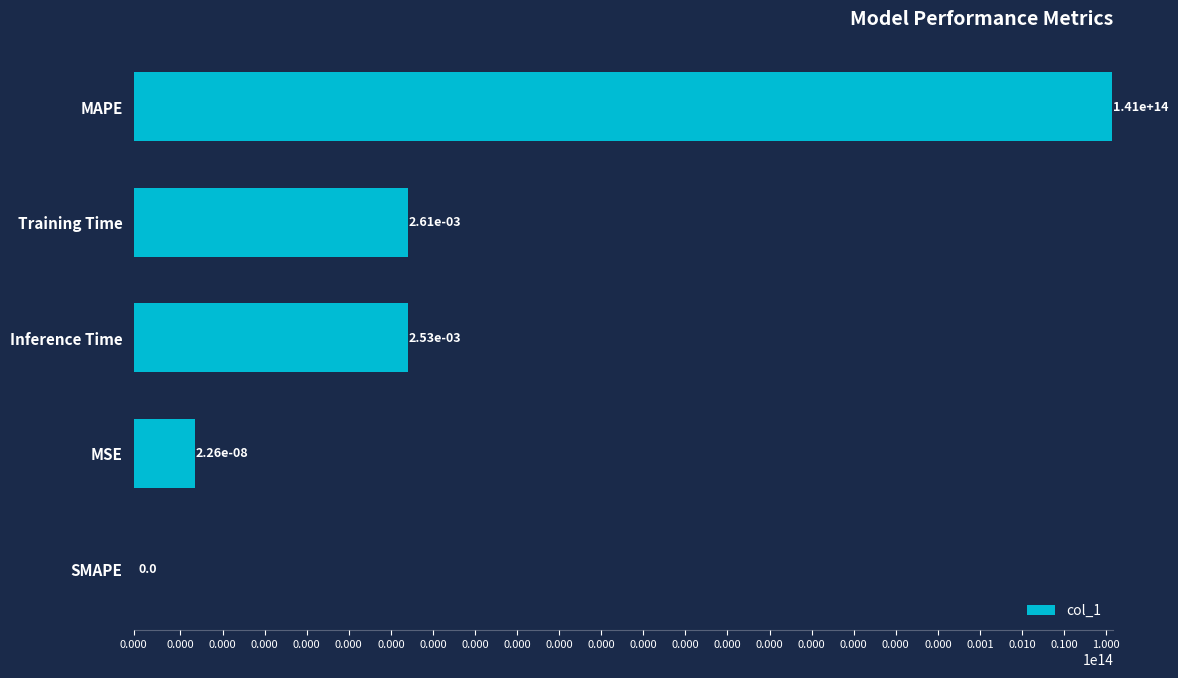

Reading left to right, transcribe all the data shown in this chart.

140868406727039.0	0.0	0.0	0.0	0.0